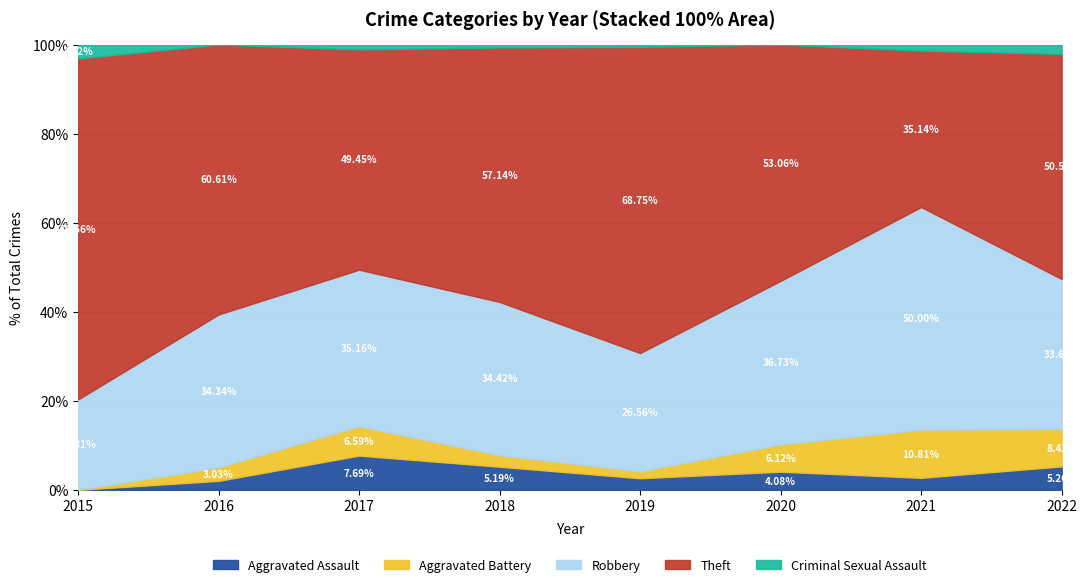

True or false: Theft and Robbery cross at least once.

True